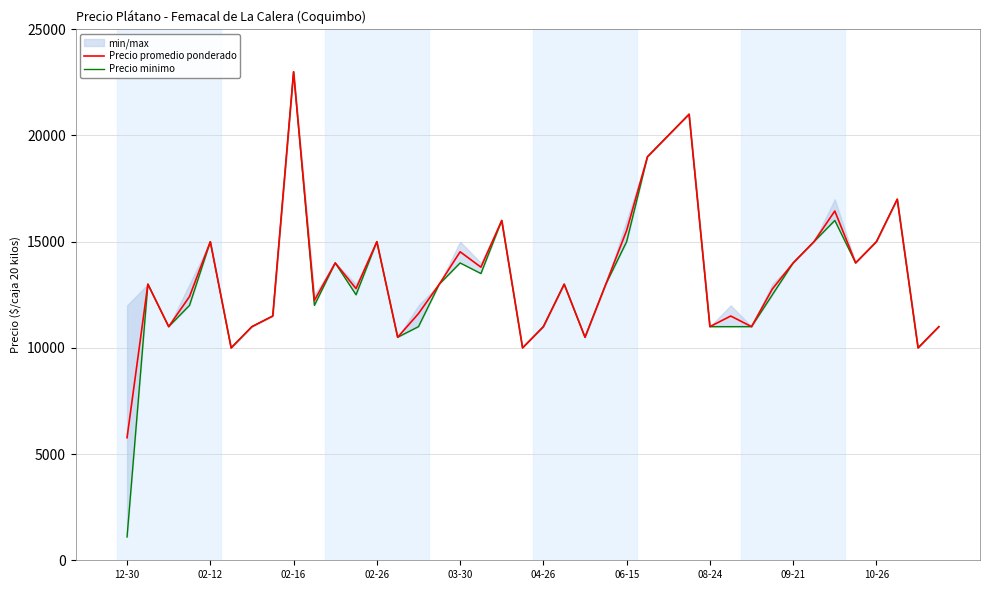

Between 12-30 and 33, which series saw the biggest shift?

Precio minimo